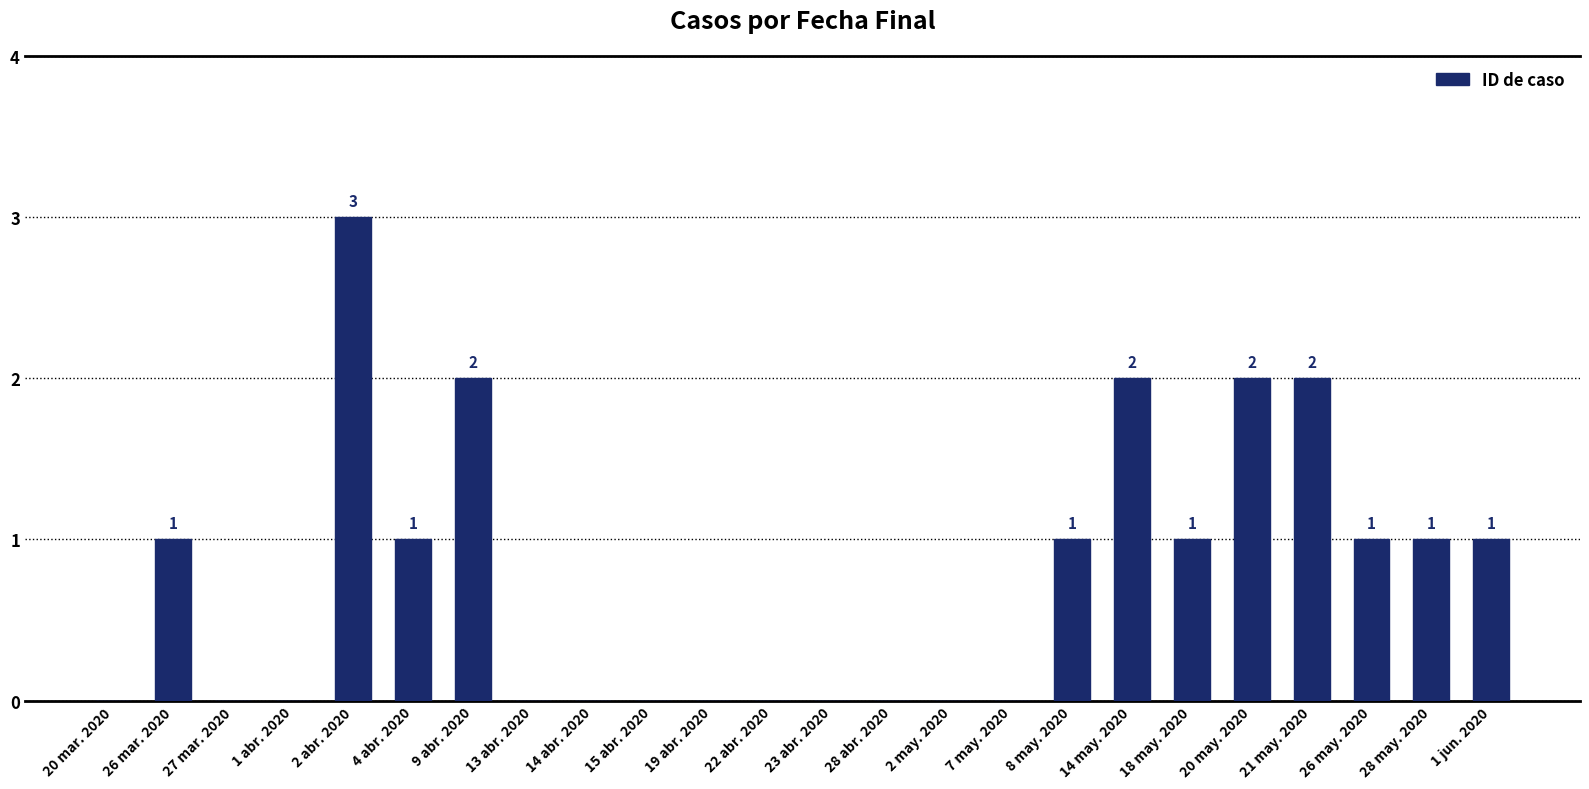

What is the maximum value shown in the chart?

3